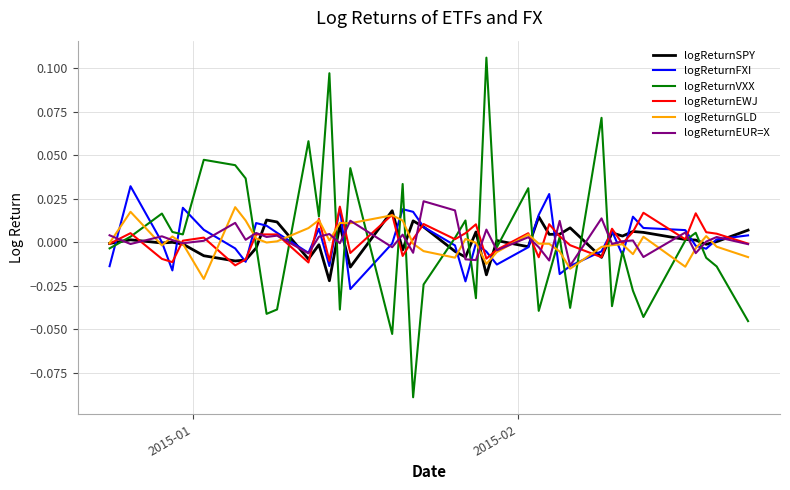

Which series has the largest range (max minus min)?

logReturnVXX